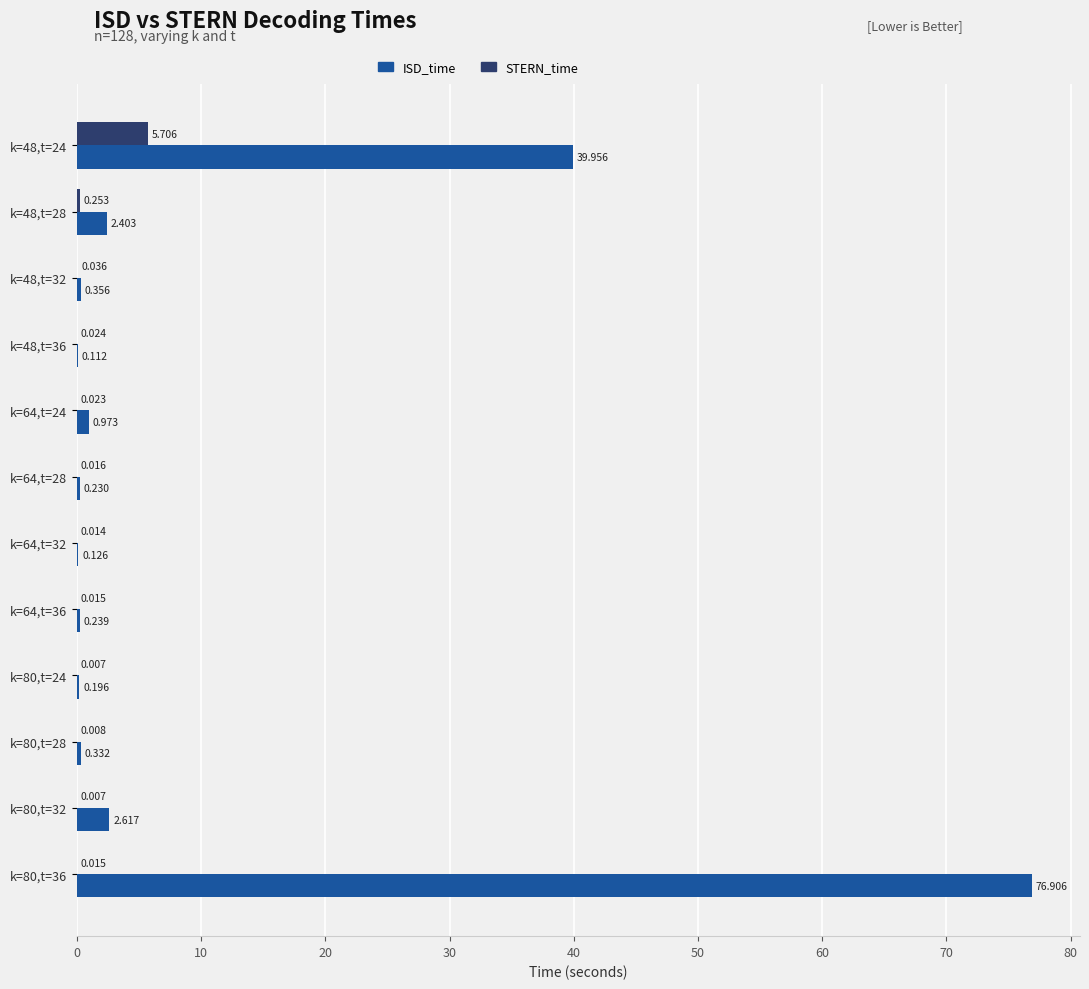

Which series changed the most between k=80,t=28 and k=80,t=32?

ISD_time